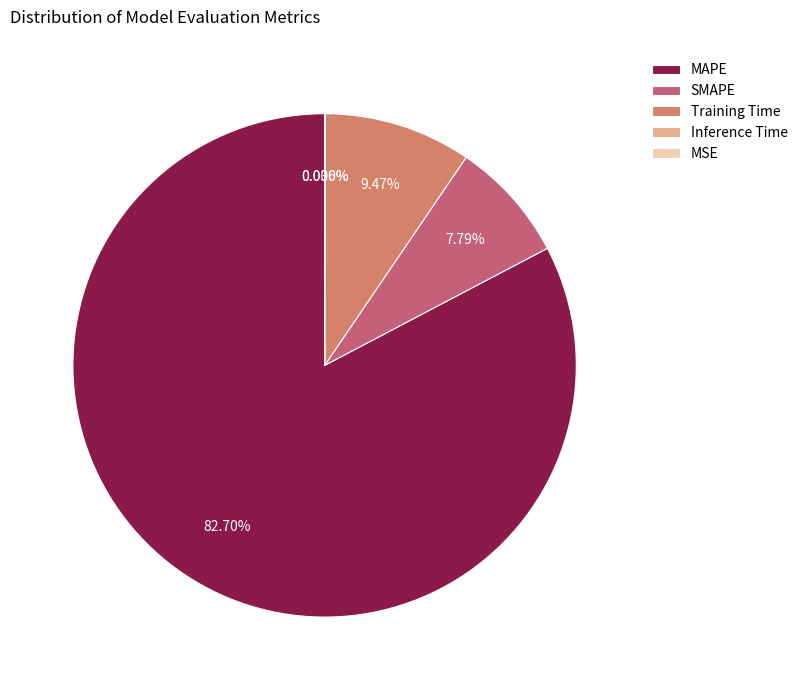

Is there any slice that represents more than half of the pie?

Yes